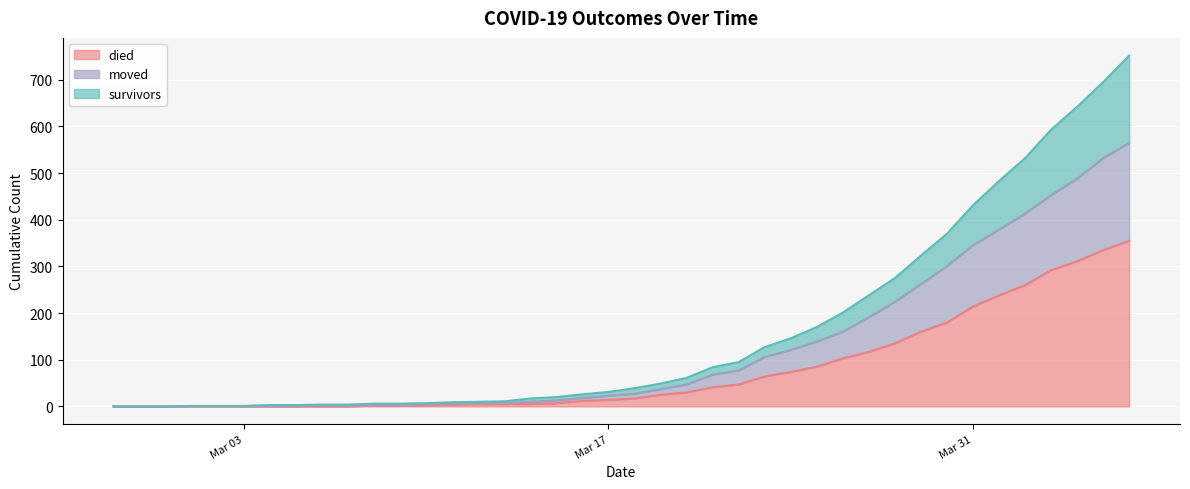

At how many categories does at least one series exceed 392?

7